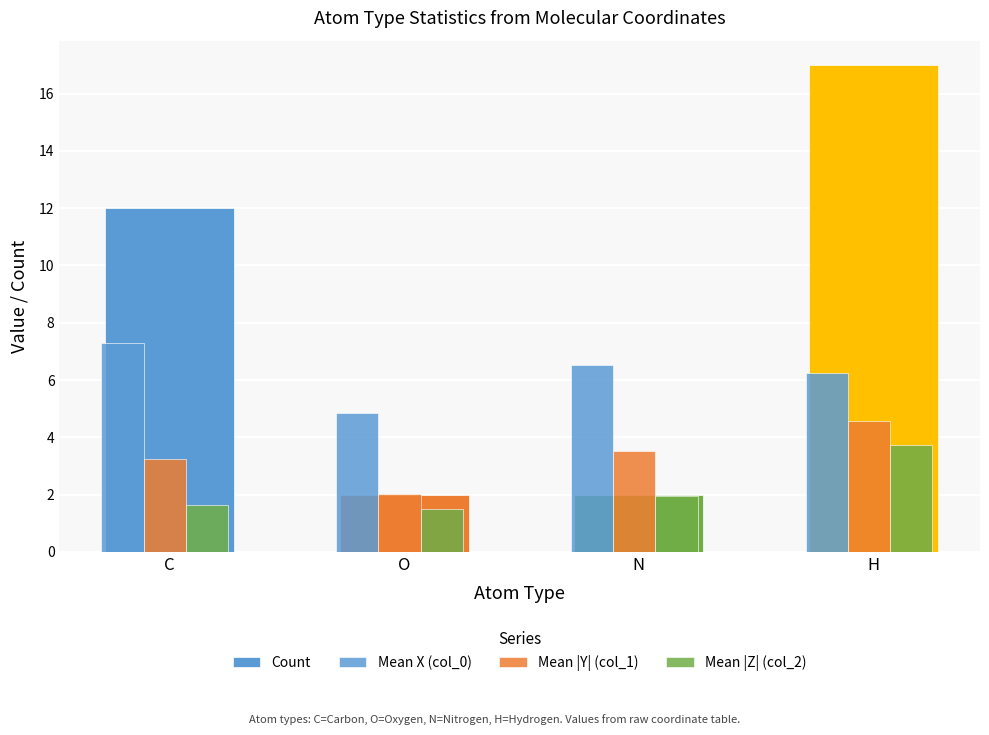

What is the sum of the Count values at C and H?

29.0